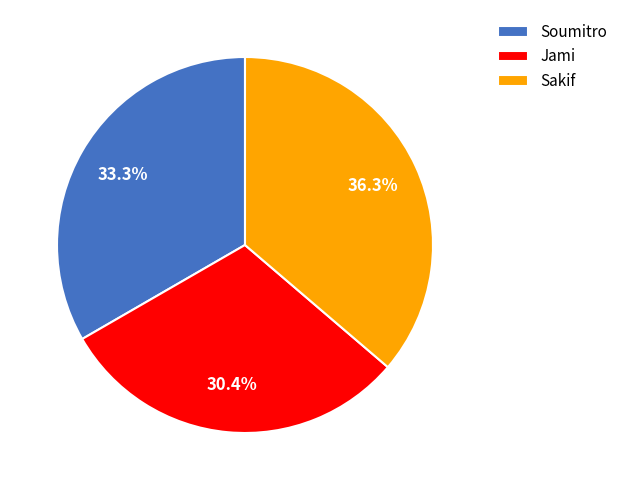

Is it true that Soumitro is 33% of the pie?

True